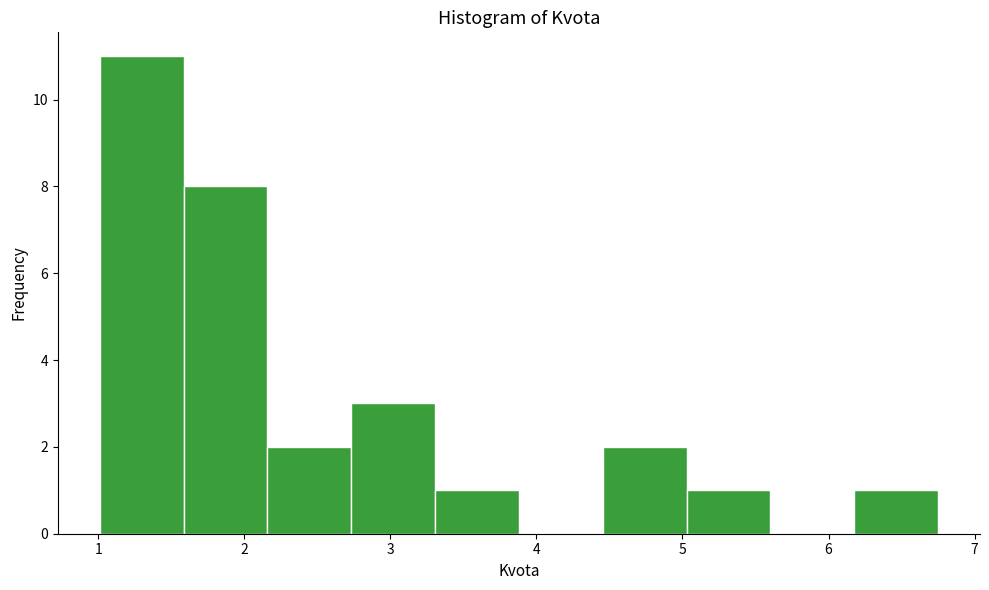

Reading left to right, transcribe this chart: for each bar, give the range it covers on the x-axis and its height. Neither the bar edges nor the heights are printed on the chart, so give them approximately, as read against the axes.

1.0 to 1.6: 11
1.6 to 2.2: 8
2.2 to 2.7: 2
2.7 to 3.3: 3
3.3 to 3.9: 1
3.9 to 4.5: 0
4.5 to 5.0: 2
5.0 to 5.6: 1
5.6 to 6.2: 0
6.2 to 6.8: 1